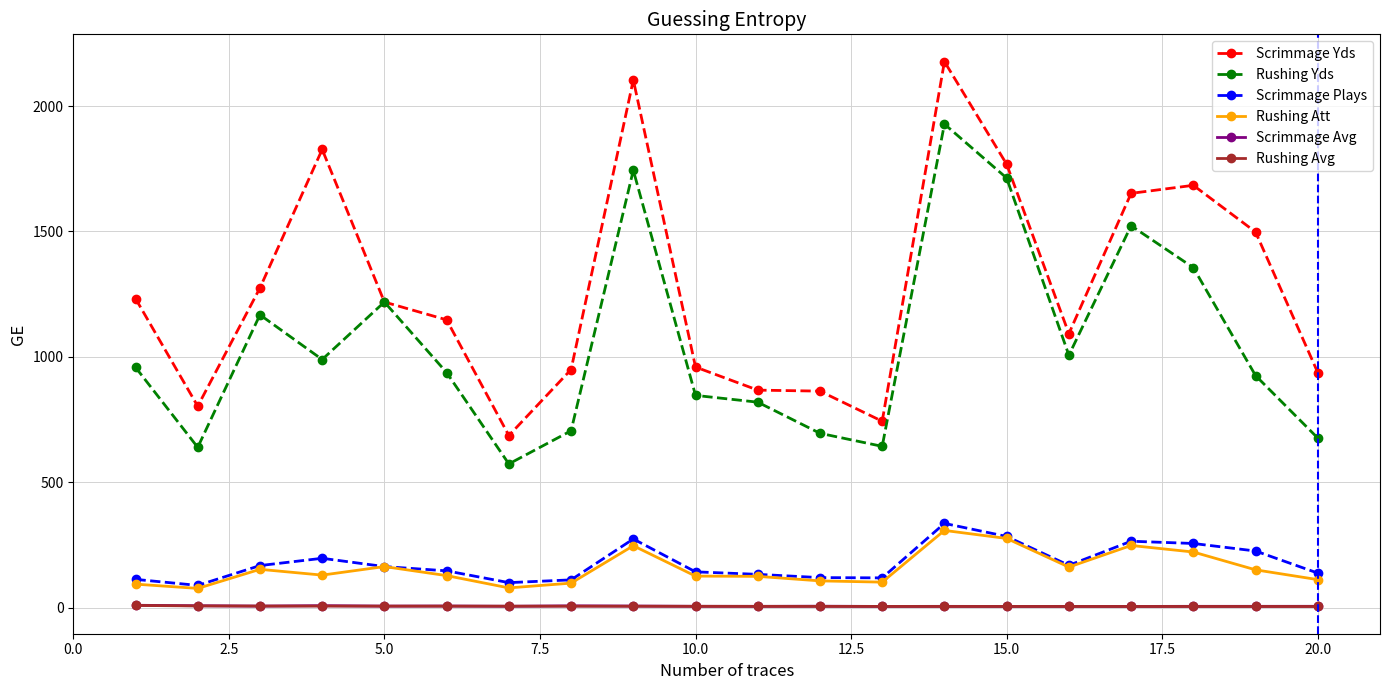

Which series has the largest total across all categories?

Scrimmage Yds